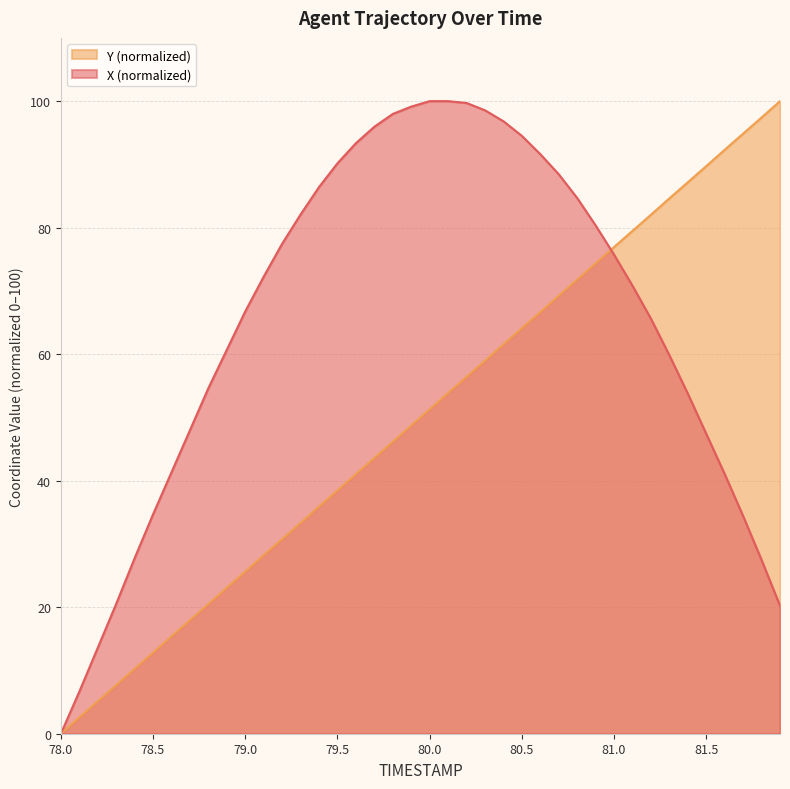

What is the difference between the maximum and minimum values in the Y series?

100.0